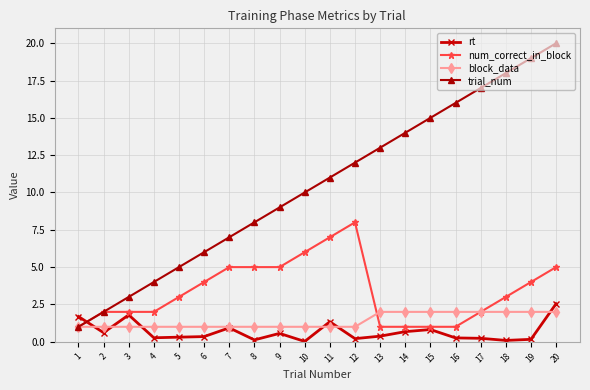

What is the sum of all block_data values?

28.0